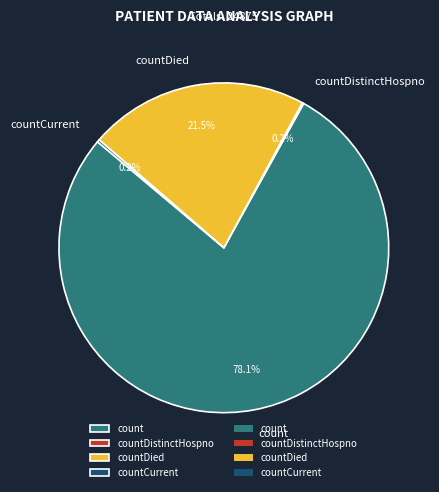

What is the largest slice in the pie chart?

count